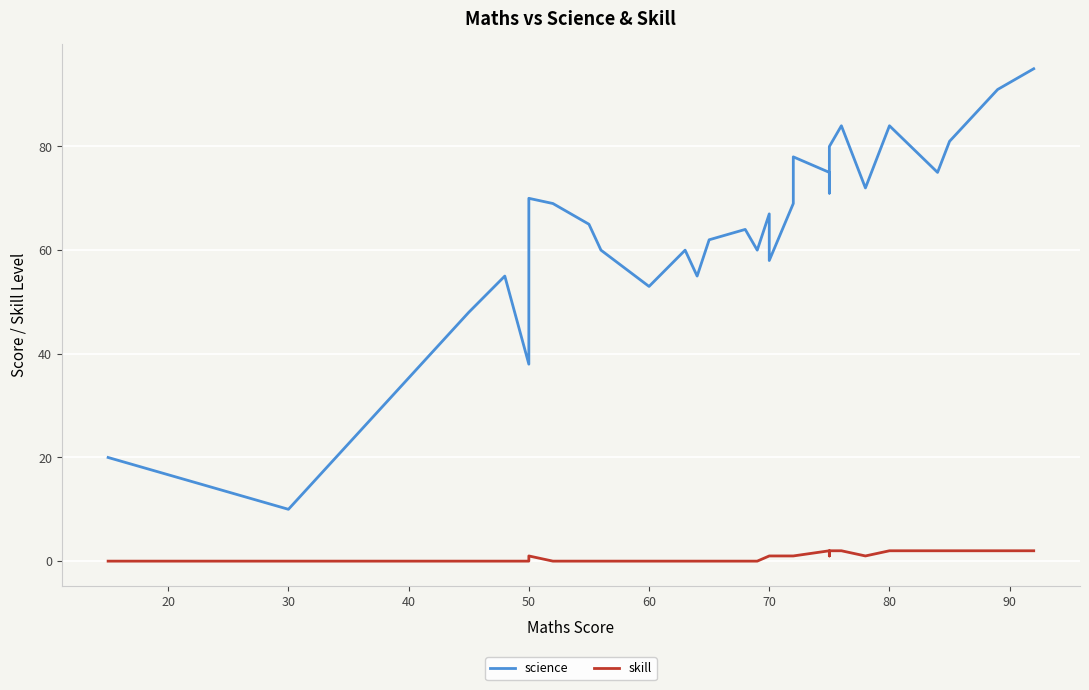

At 30, list the series in order from largest to smallest.

science, skill